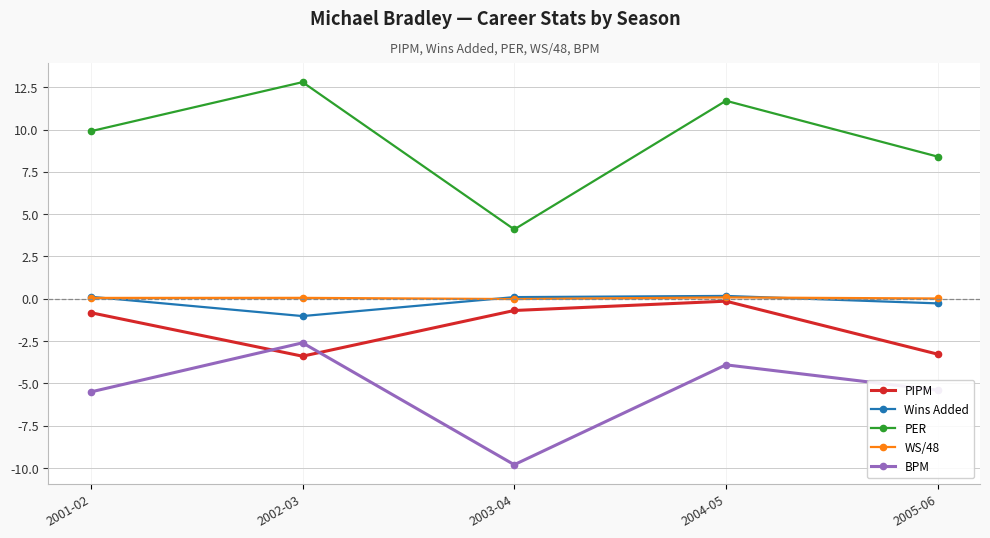

Which series changed the most between 2001-02 and 2005-06?

PIPM